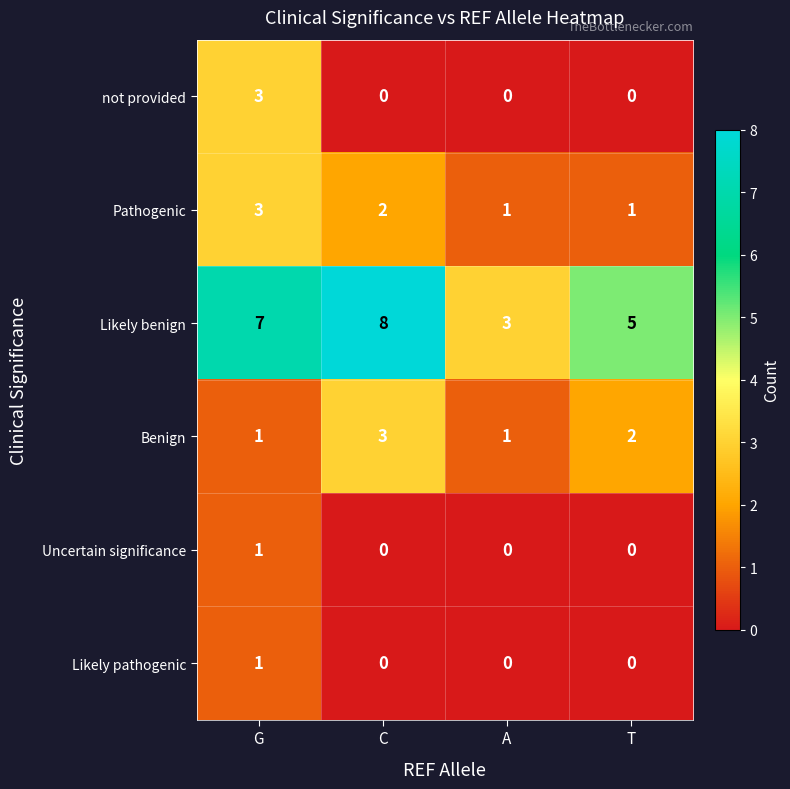

The Likely benign series shows 7 at G. True or false?

True